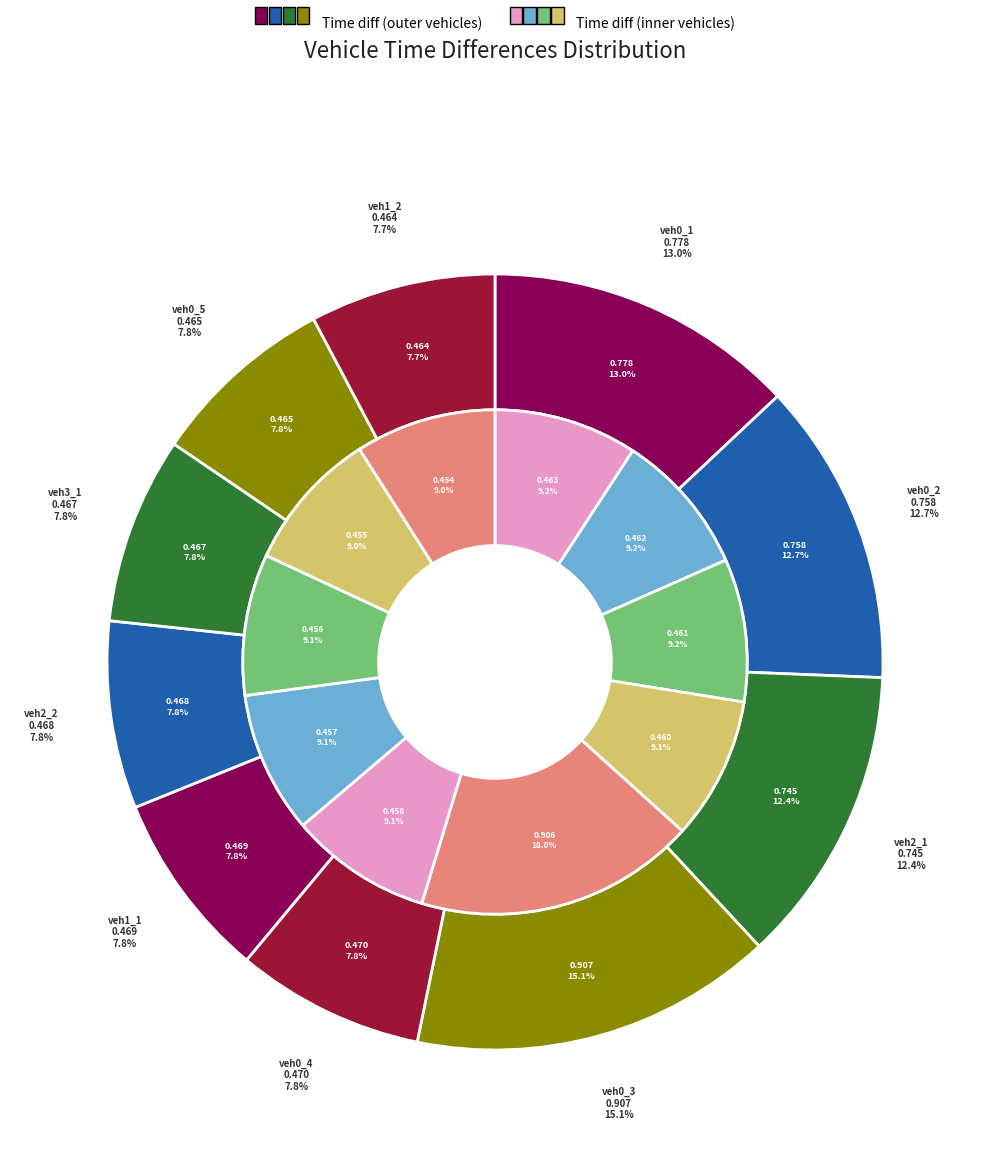

How many segments does this pie chart have?

10